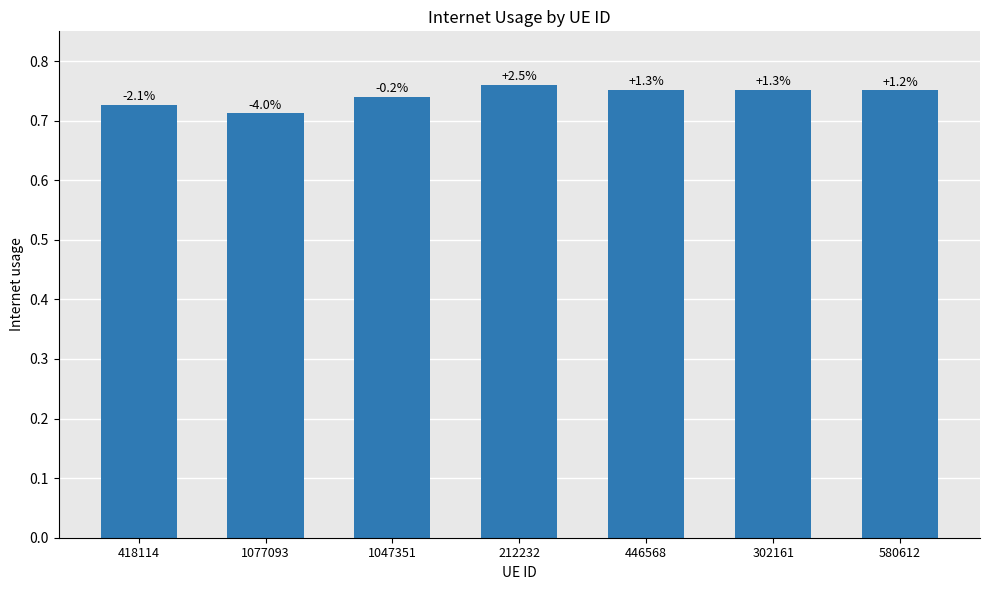

How many bars are there in total?

7